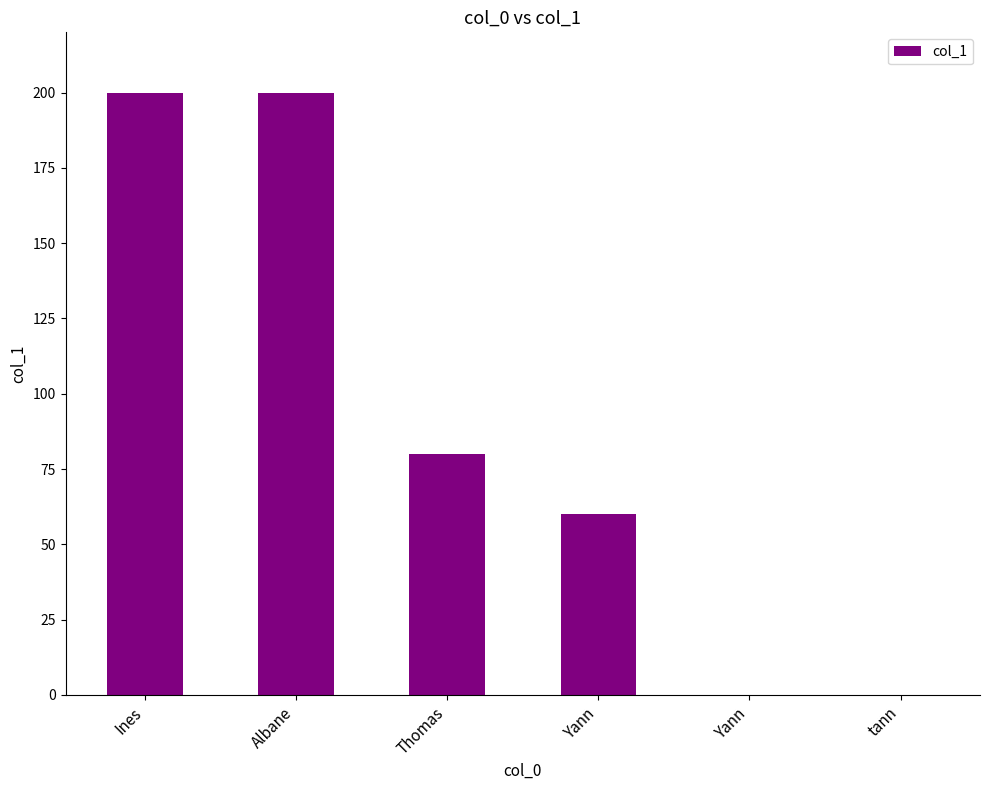

Are the bars horizontal?

No